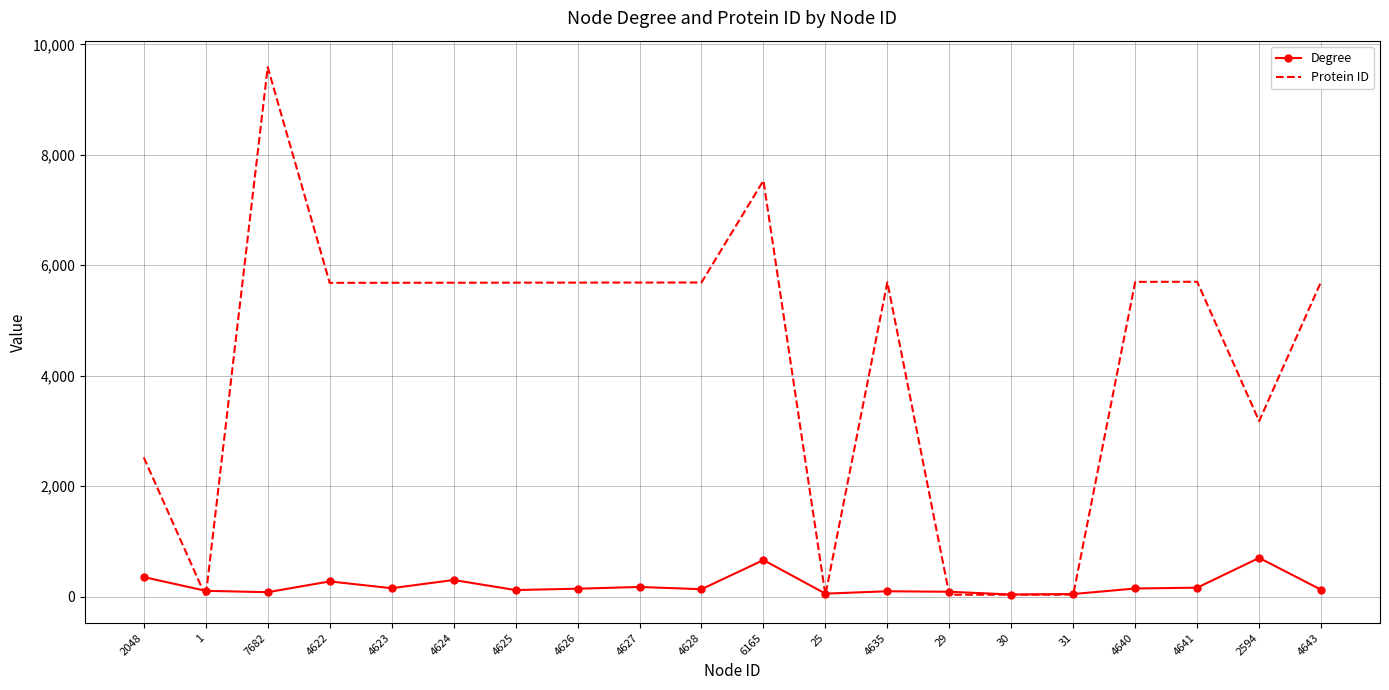

Is it true that Degree equals 124 at 4643?

True